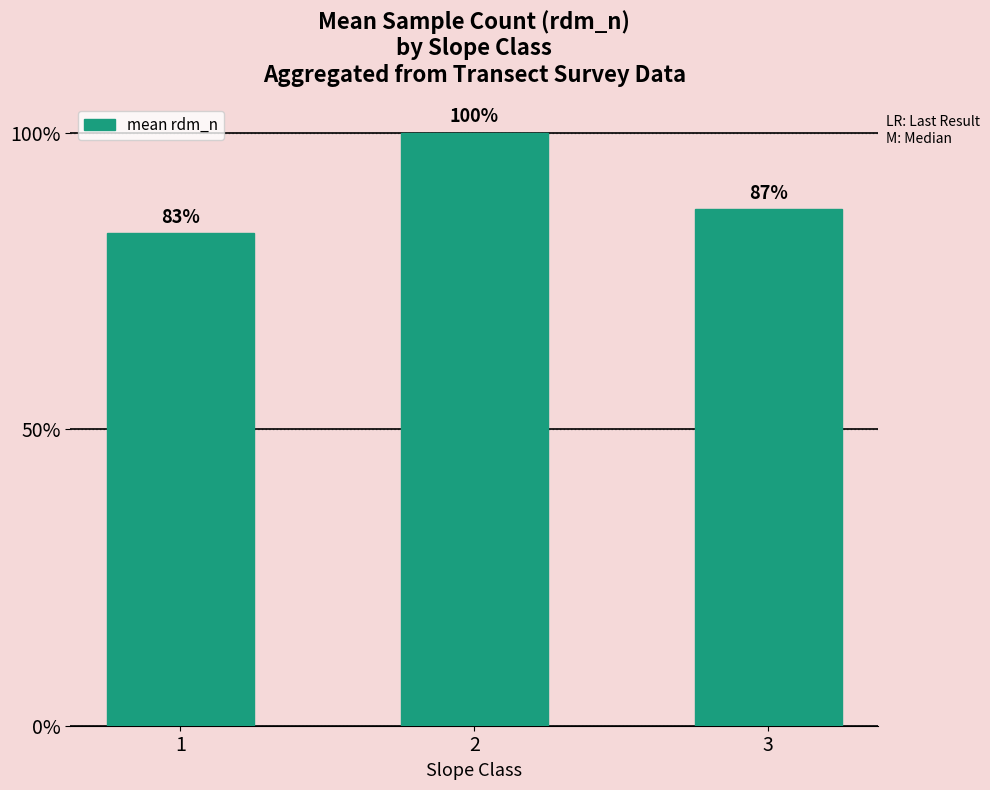

Count the number of categories in the chart.

3